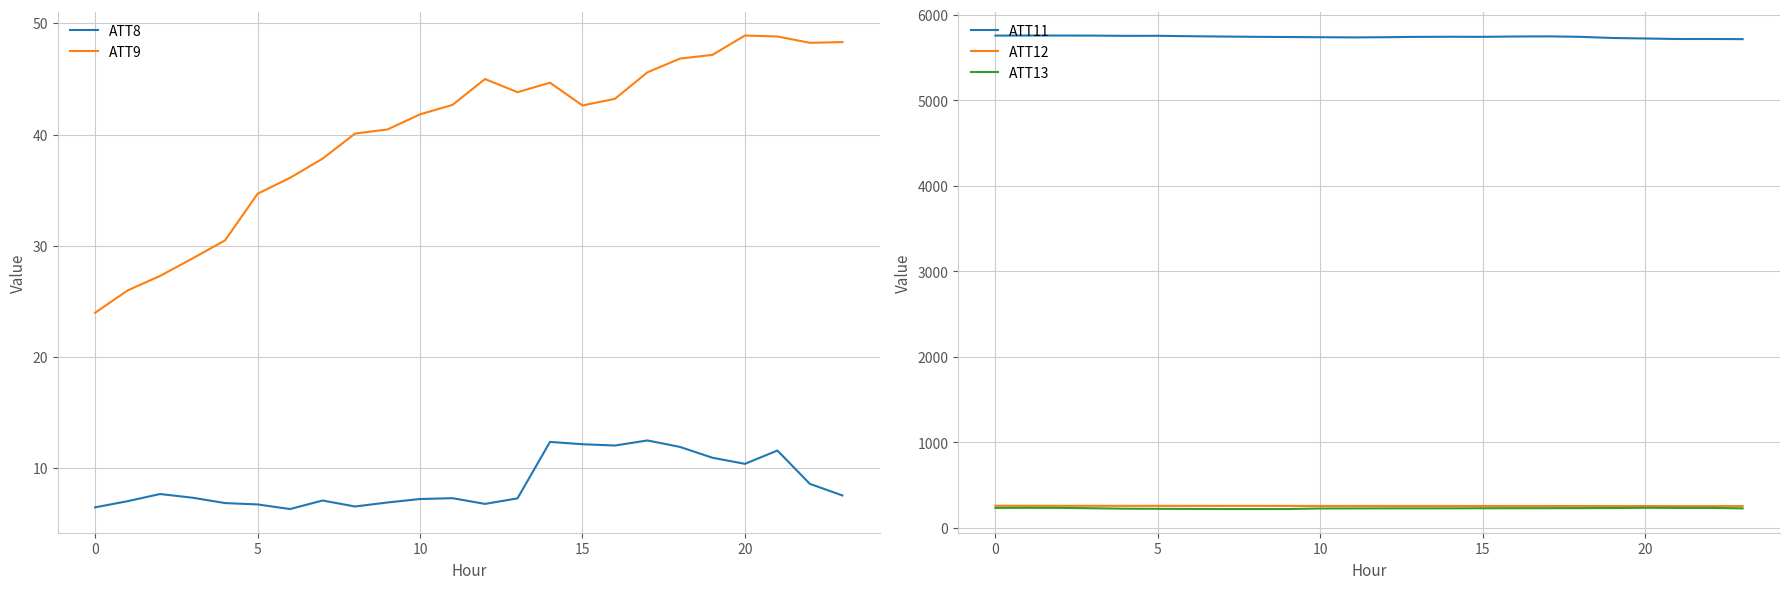

How many lines are shown in the chart?

5